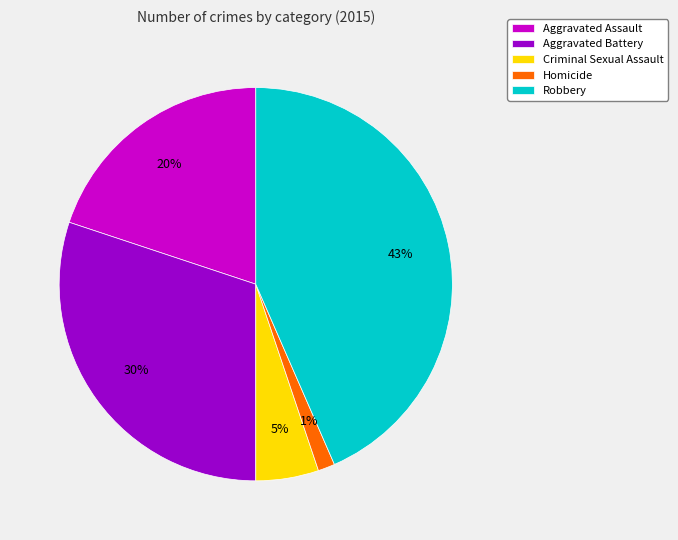

How many slices are in this pie chart?

5